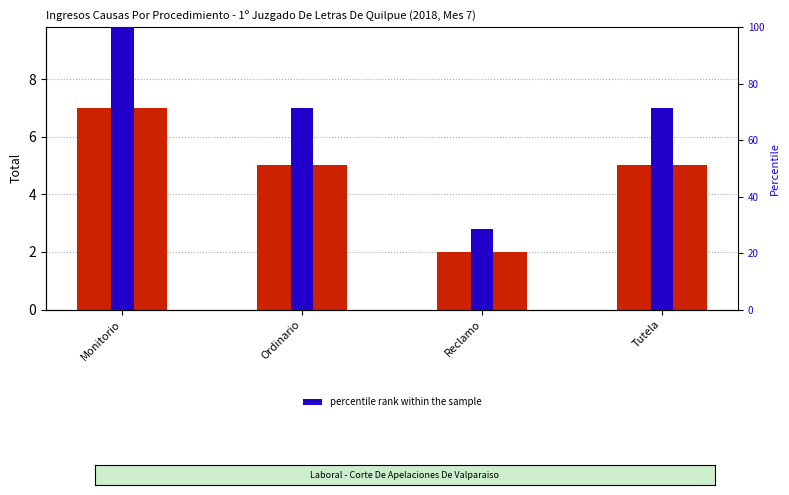

What is the difference between the percentile rank within the sample values at Monitorio and Reclamo?

71.4